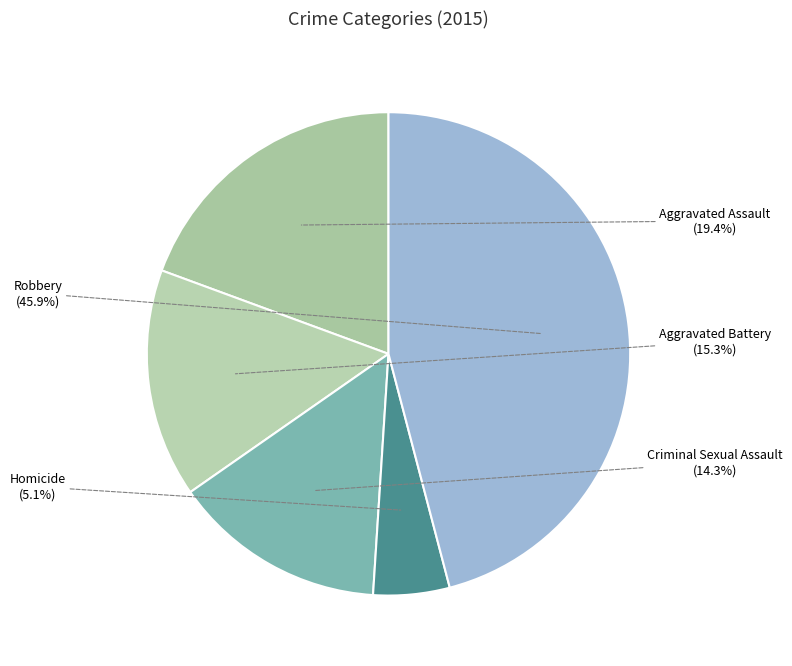

To the nearest percent, what is the combined percentage of Aggravated Battery and Homicide?

20%